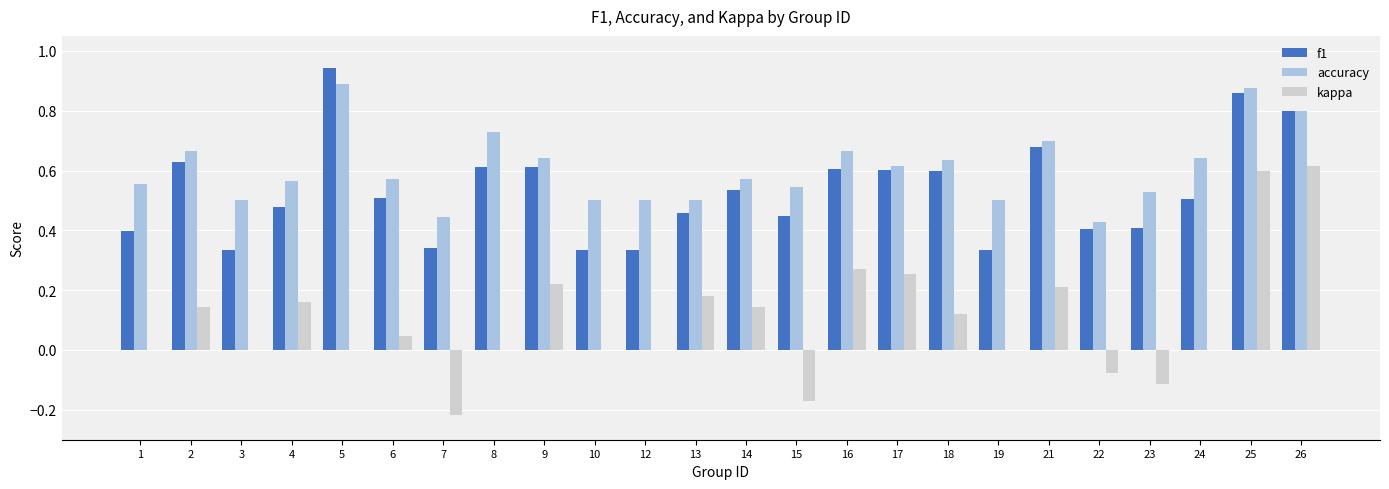

At which category does the chart reach its peak across all series?

5